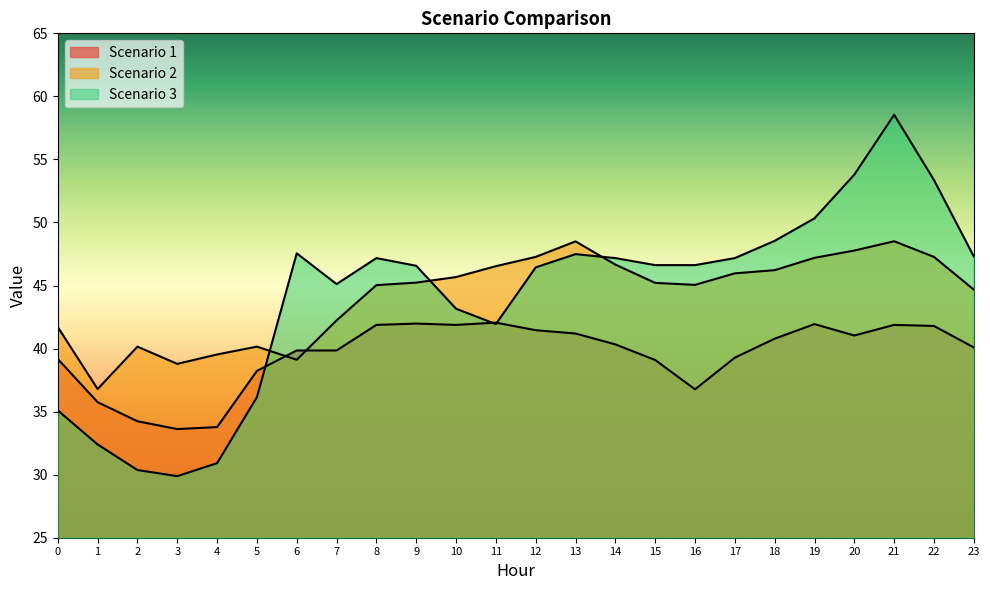

Reading left to right, list all the values displayed in this chart.

Scenario 1: 0=39.2	1=35.7	2=34.2	3=33.6	4=33.8	5=38.2	6=39.8	7=39.8	8=41.9	9=42.0	10=41.9	11=42.1	12=41.5	13=41.2	14=40.3	15=39.1	16=36.8	17=39.3	18=40.8	19=41.9	20=41.0	21=41.9	22=41.8	23=40.1
Scenario 2: 0=41.7	1=36.8	2=40.2	3=38.8	4=39.5	5=40.2	6=39.1	7=42.2	8=45.0	9=45.2	10=45.7	11=46.5	12=47.3	13=48.5	14=46.7	15=45.2	16=45.1	17=46.0	18=46.2	19=47.2	20=47.8	21=48.5	22=47.3	23=44.7
Scenario 3: 0=35.1	1=32.4	2=30.4	3=29.9	4=30.9	5=36.1	6=47.6	7=45.1	8=47.2	9=46.6	10=43.2	11=41.9	12=46.4	13=47.5	14=47.2	15=46.6	16=46.6	17=47.2	18=48.5	19=50.3	20=53.8	21=58.5	22=53.4	23=47.3